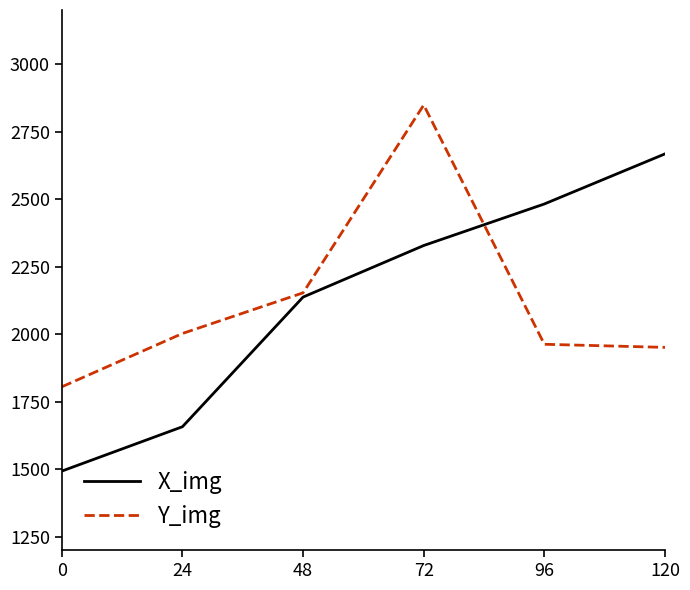

After their last crossing, which series has the higher values: Y_img or X_img?

X_img